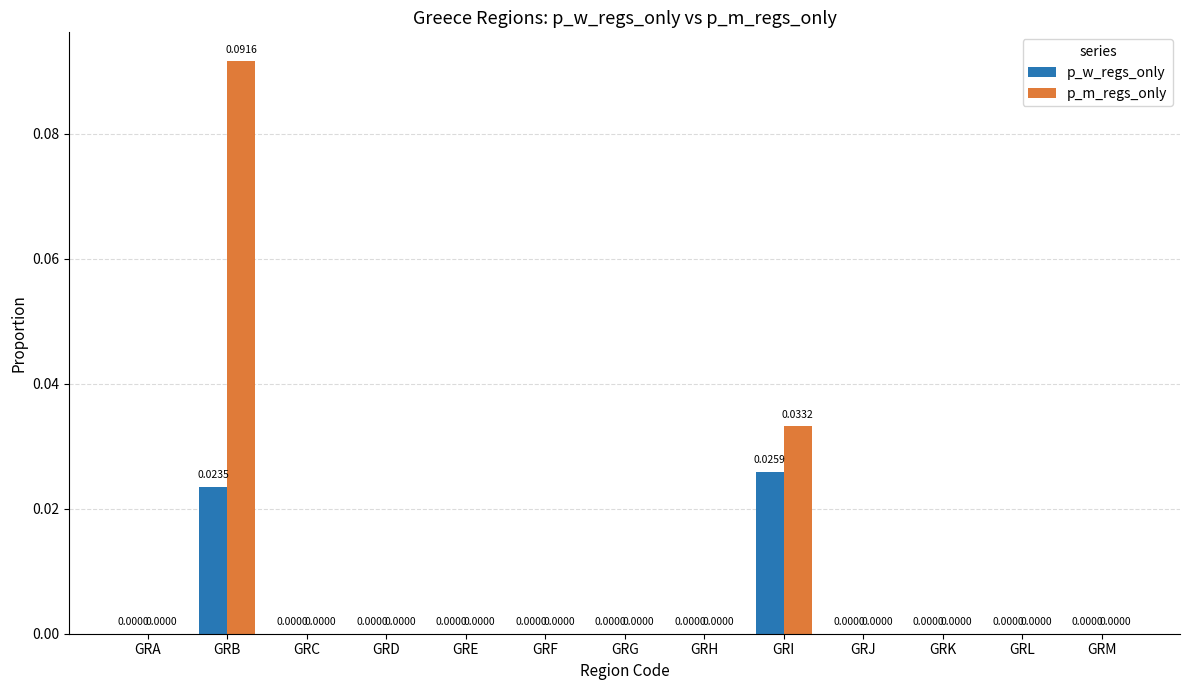

At which label does p_w_regs_only reach its peak?

GRI